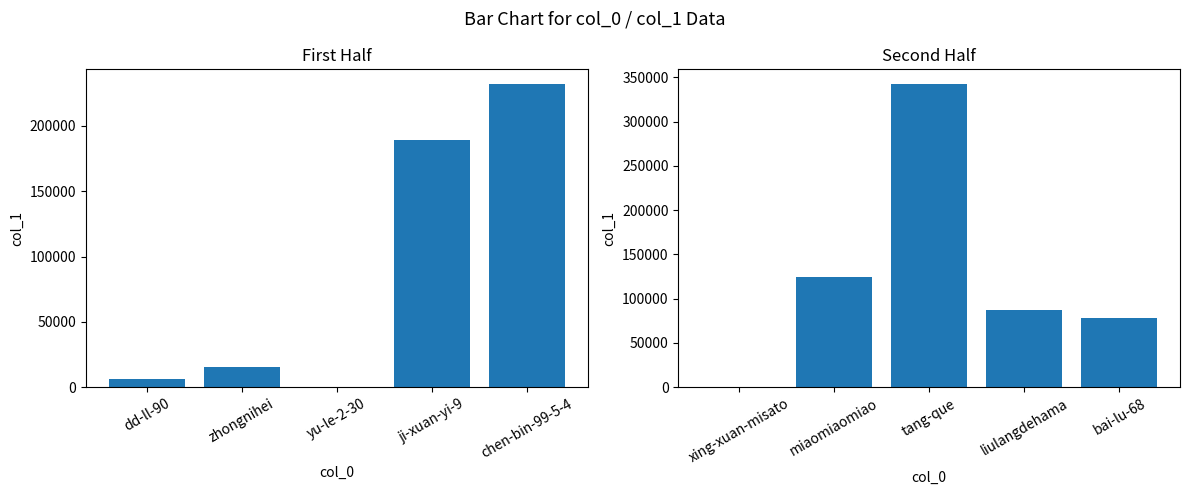

Is it true that col_1 (second half) equals 28 at xing-xuan-misato?

False